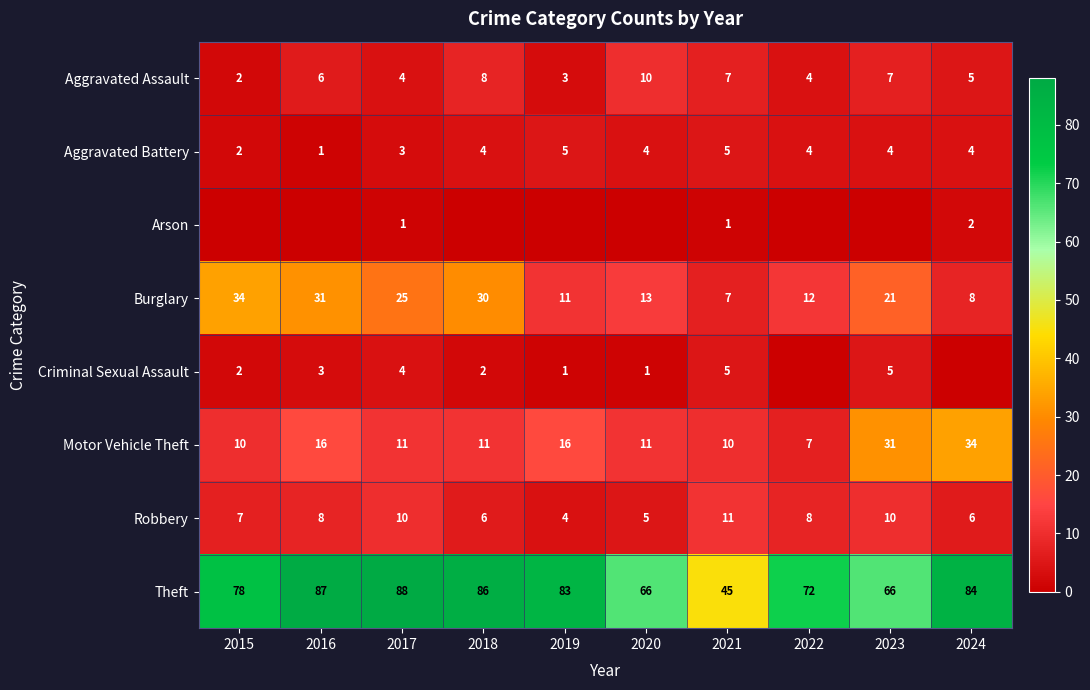

What is the approximate value of Burglary at 2021?

7